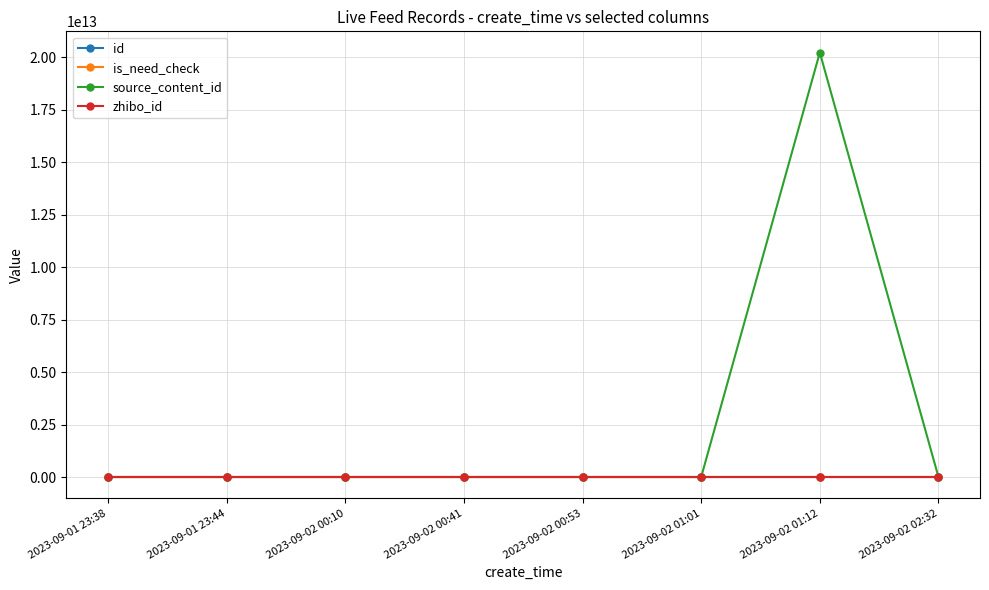

What are all the series names shown in the legend?

id, is_need_check, source_content_id, zhibo_id